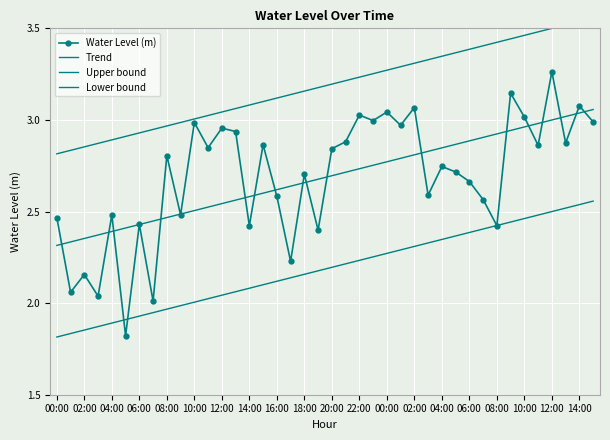

What is the total value across all series at 04:00?

9.7